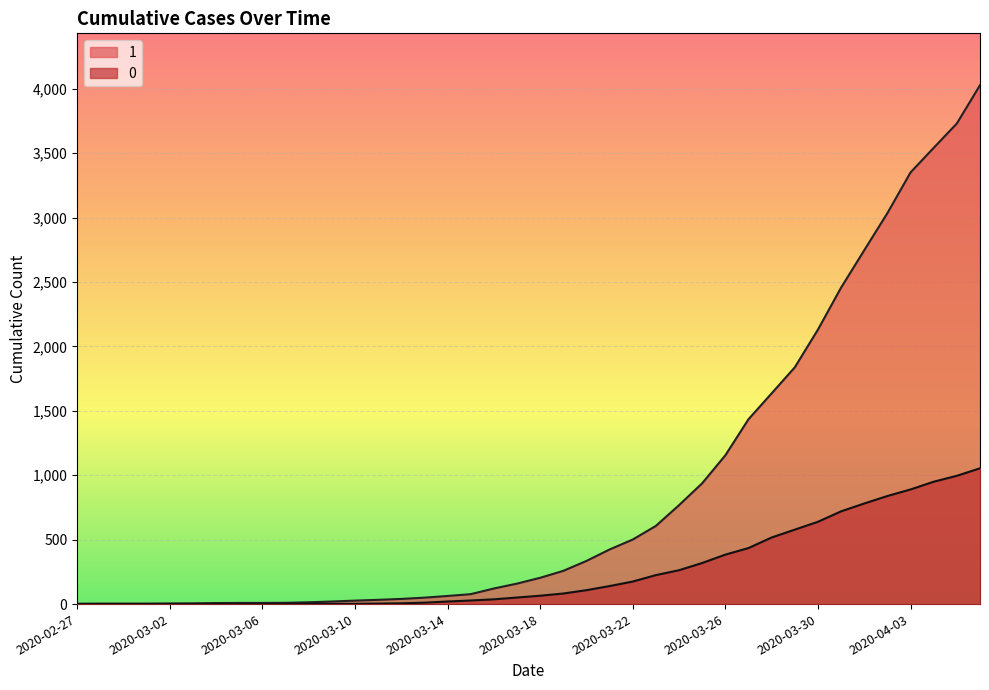

What is the maximum value shown in the chart?

4028